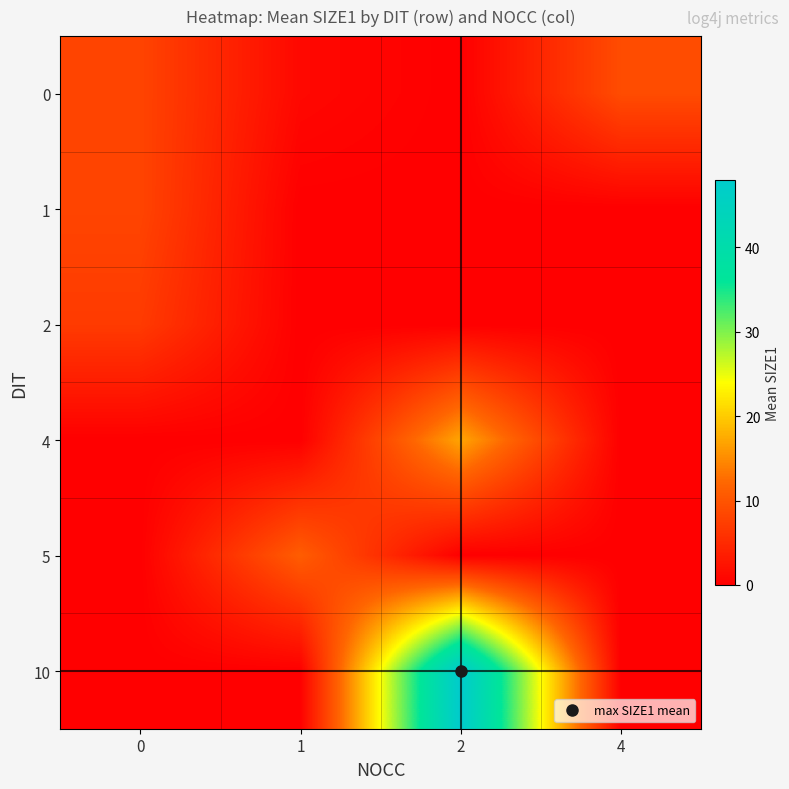

Count the number of categories in the chart.

4